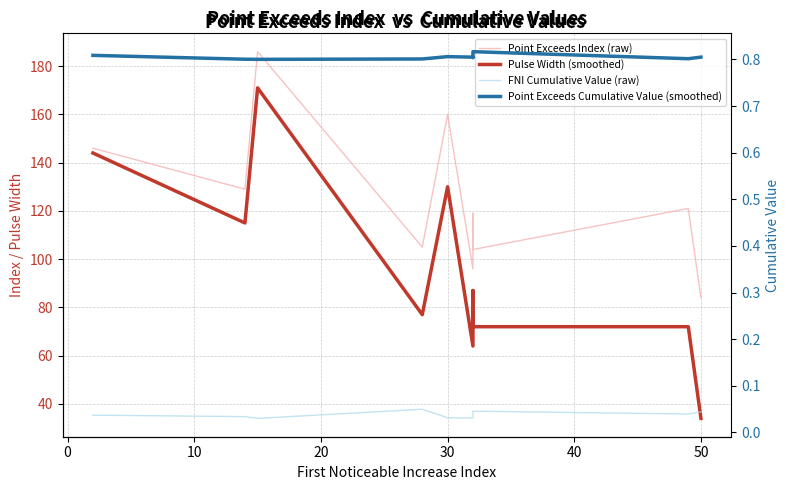

In Point Exceeds Cumulative Value (smoothed), how many points are lower than both neighbors (excluding endpoints)?

3